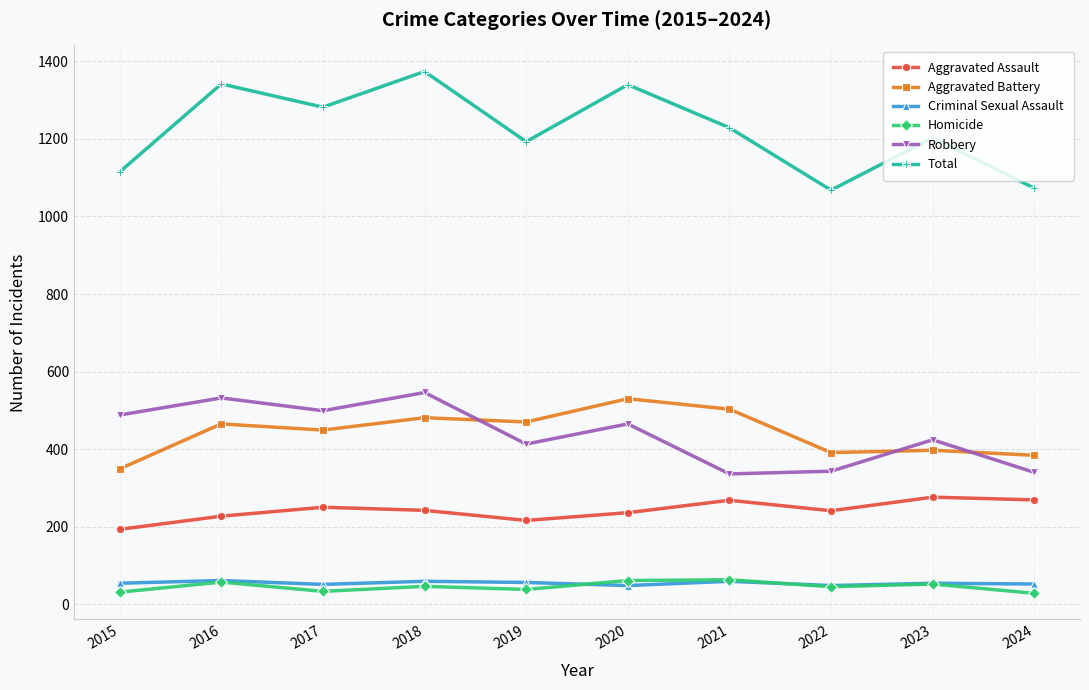

True or false: Criminal Sexual Assault and Total cross at least once.

False